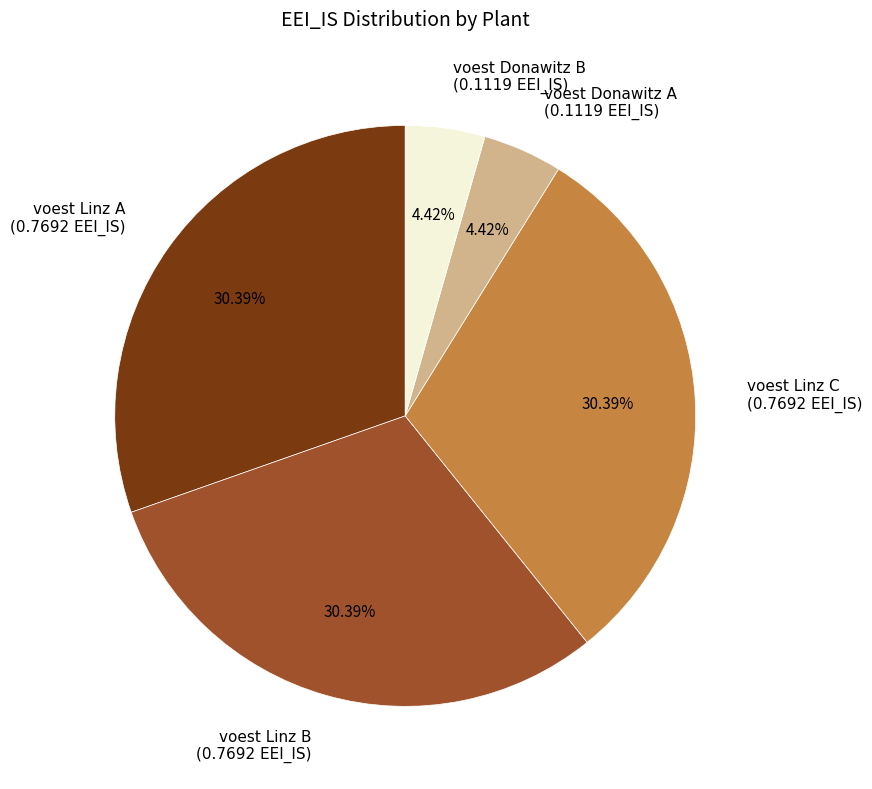

Do voest Linz C and voest Linz B together represent more than half of the pie?

Yes